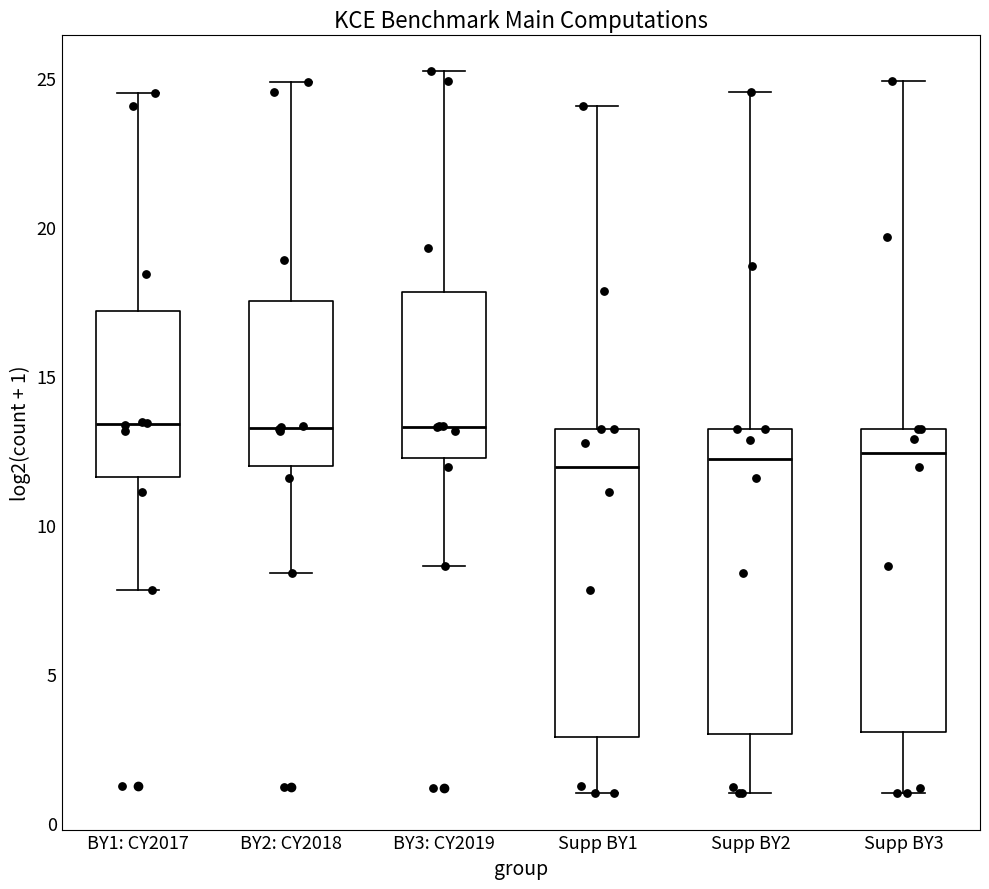

Reading left to right, read every box against the y-axis: the position of its median line, the range the box covers, and the ends of its whiskers. The values are not printed on the chart, so give them approximately, as read against the axis.

BY1: CY2017: median 13.5, box 11.5 to 17.0, whiskers 8.0 to 24.5
BY2: CY2018: median 13.5, box 12.0 to 17.5, whiskers 8.5 to 25.0
BY3: CY2019: median 13.5, box 12.0 to 18.0, whiskers 8.5 to 25.0
Supp BY1: median 12.0, box 3.0 to 13.0, whiskers 1.0 to 24.0
Supp BY2: median 12.0, box 3.0 to 13.0, whiskers 1.0 to 24.5
Supp BY3: median 12.5, box 3.0 to 13.0, whiskers 1.0 to 25.0